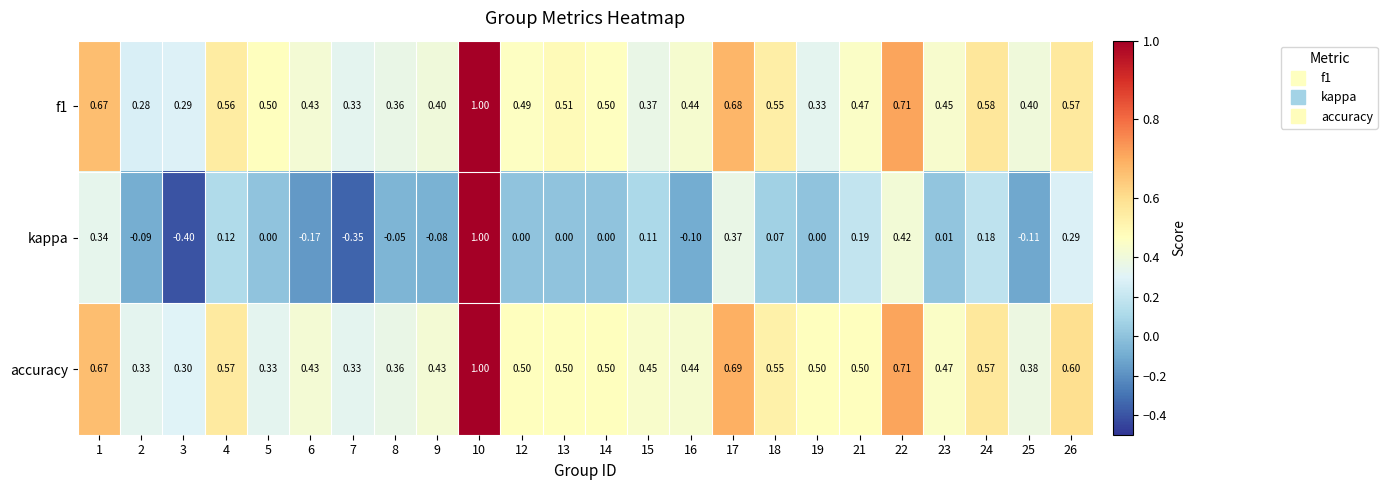

Is the value of accuracy at 19 greater than the value of f1 at 6?

Yes